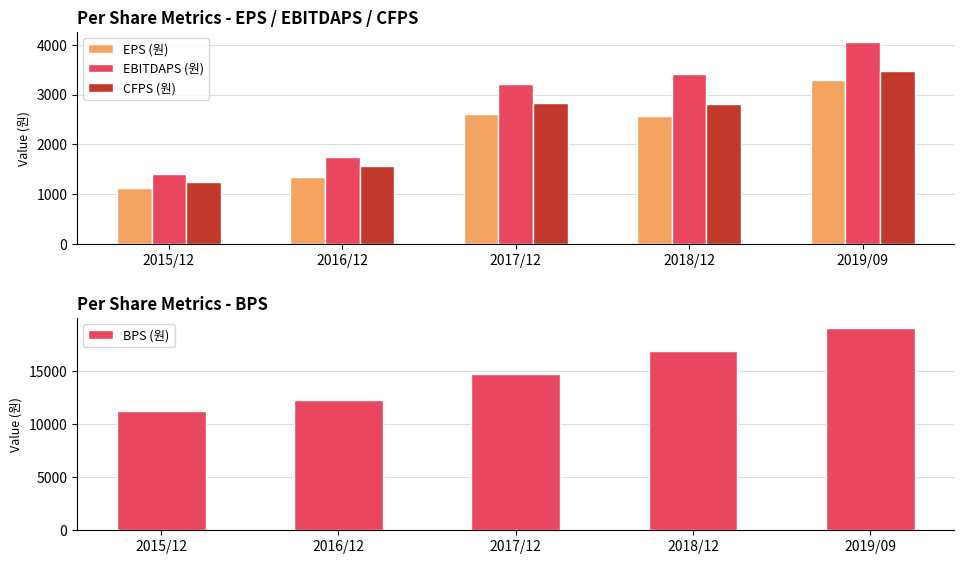

What is the difference between the CFPS (원) values at 2019/09 and 2018/12?

667